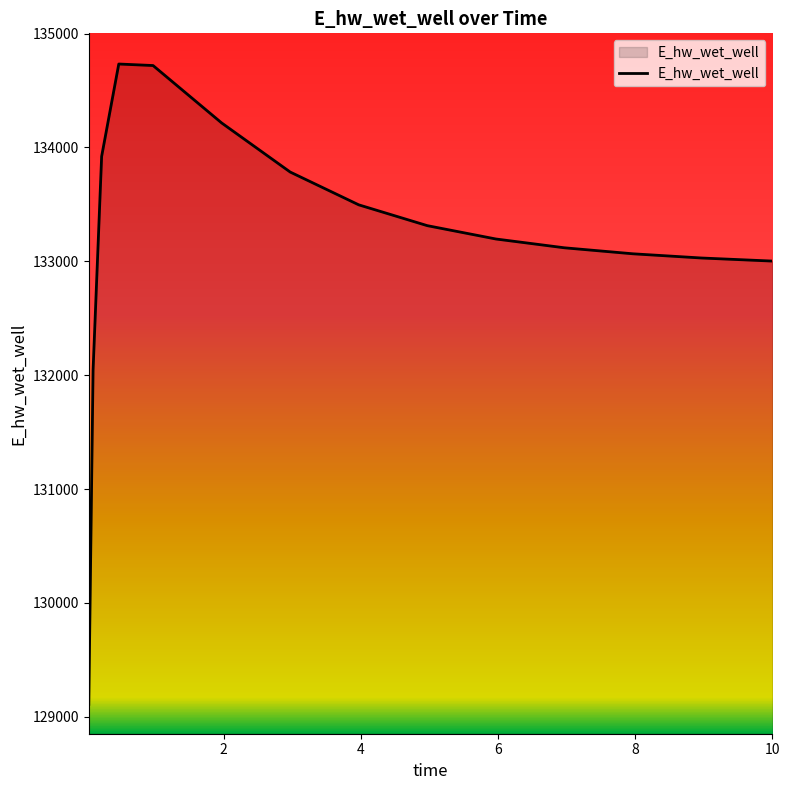

What is the minimum value shown in the chart?

129109.2